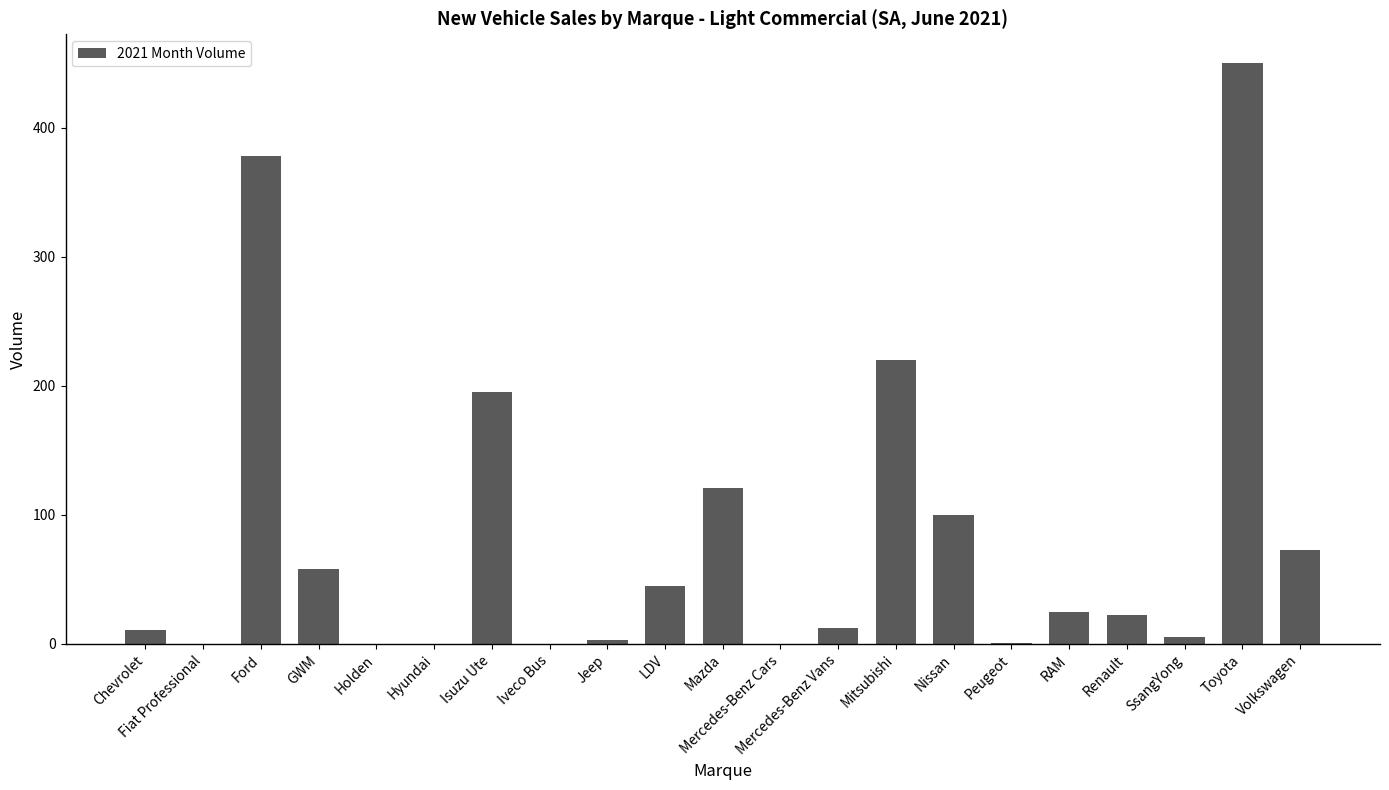

The value at Mitsubishi is 64. True or false?

False